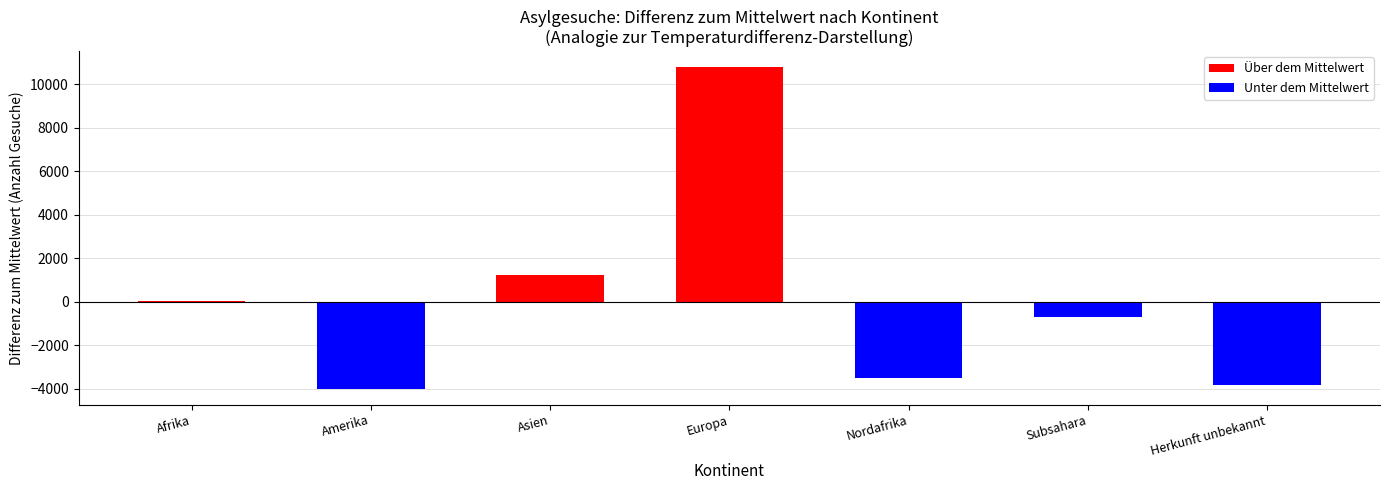

Read the value at Amerika.

-3995.3